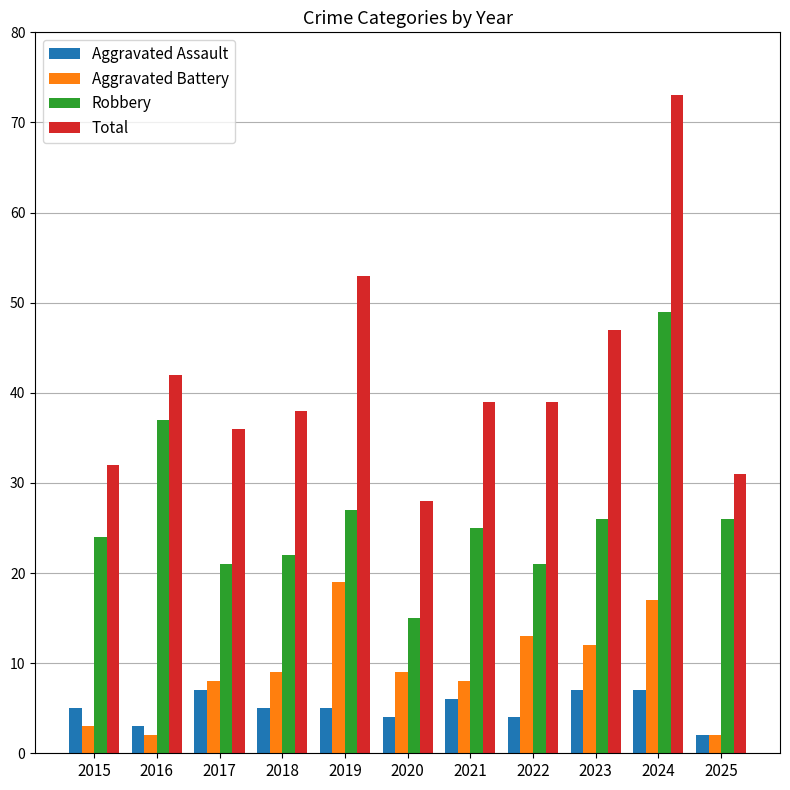

Reading left to right, transcribe all the data shown in this chart.

Aggravated Assault: 5	3	7	5	5	4	6	4	7	7	2
Aggravated Battery: 3	2	8	9	19	9	8	13	12	17	2
Robbery: 24	37	21	22	27	15	25	21	26	49	26
Total: 32	42	36	38	53	28	39	39	47	73	31